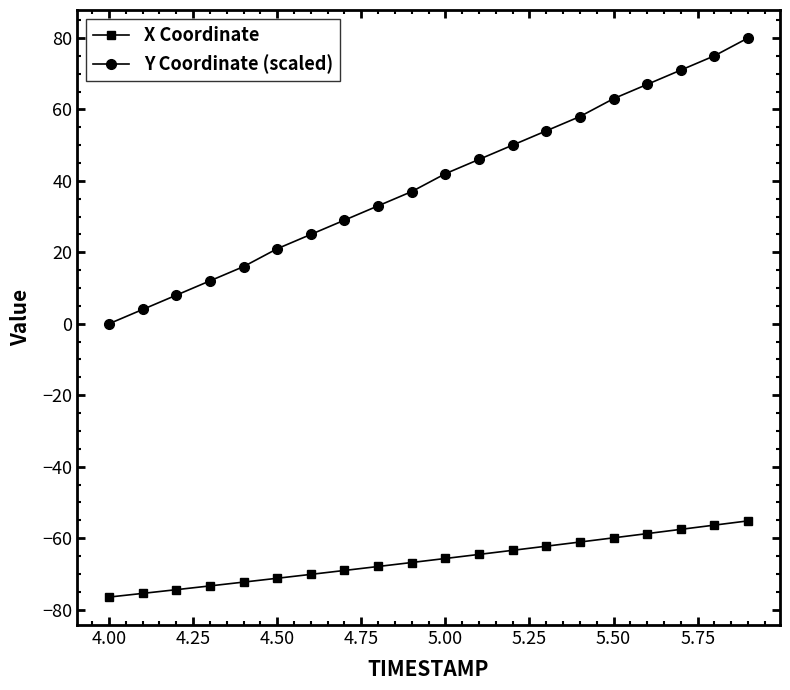

What is the value of the X Coordinate point at the 20th from the left?

-55.2